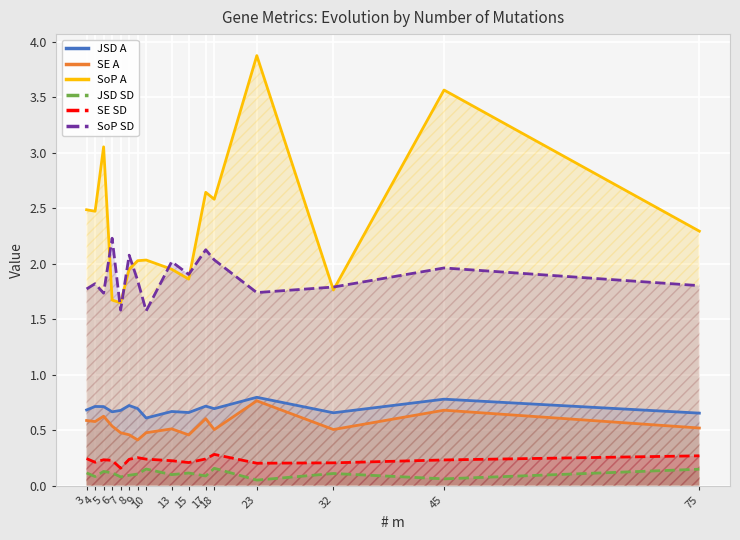

How many interior local peaks does the SE SD series have?

3